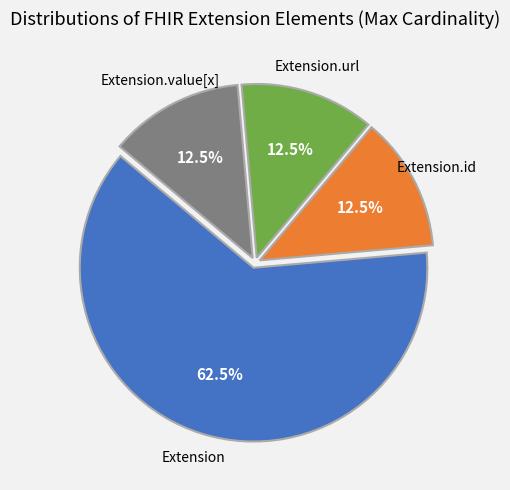

To the nearest percent, what is the average slice percentage?

25%